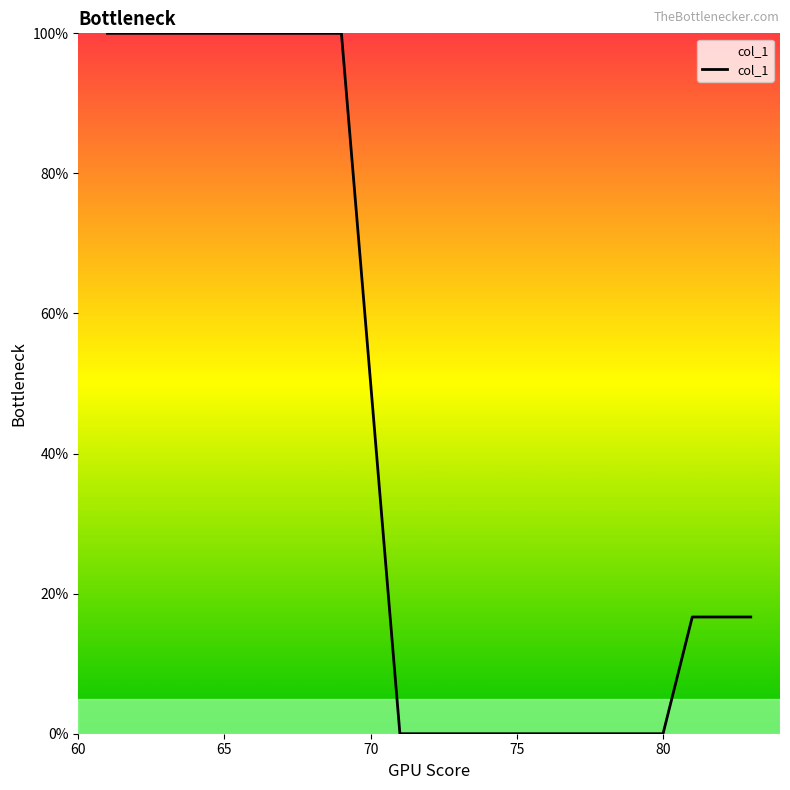

What is the difference between the maximum and minimum values?

100.0